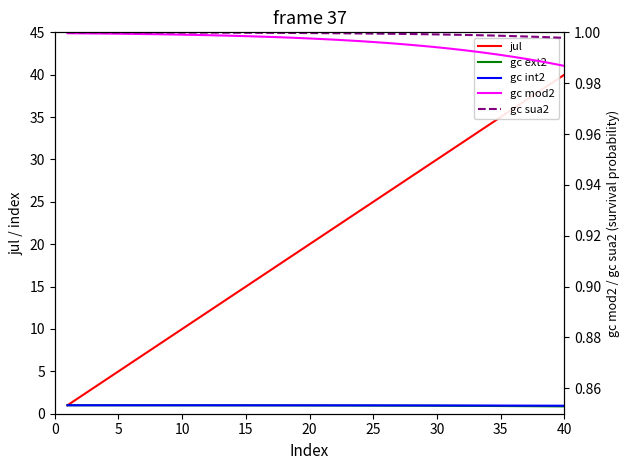

True or false: gc mod2 and gc int2 cross at least once.

False